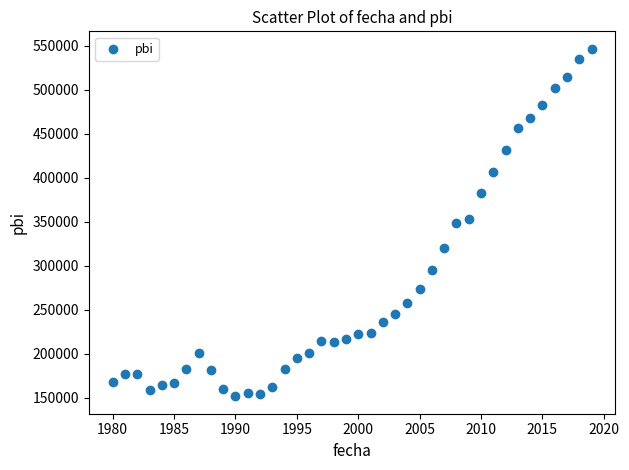

What is the range of Y values (max minus min)?

395113.0